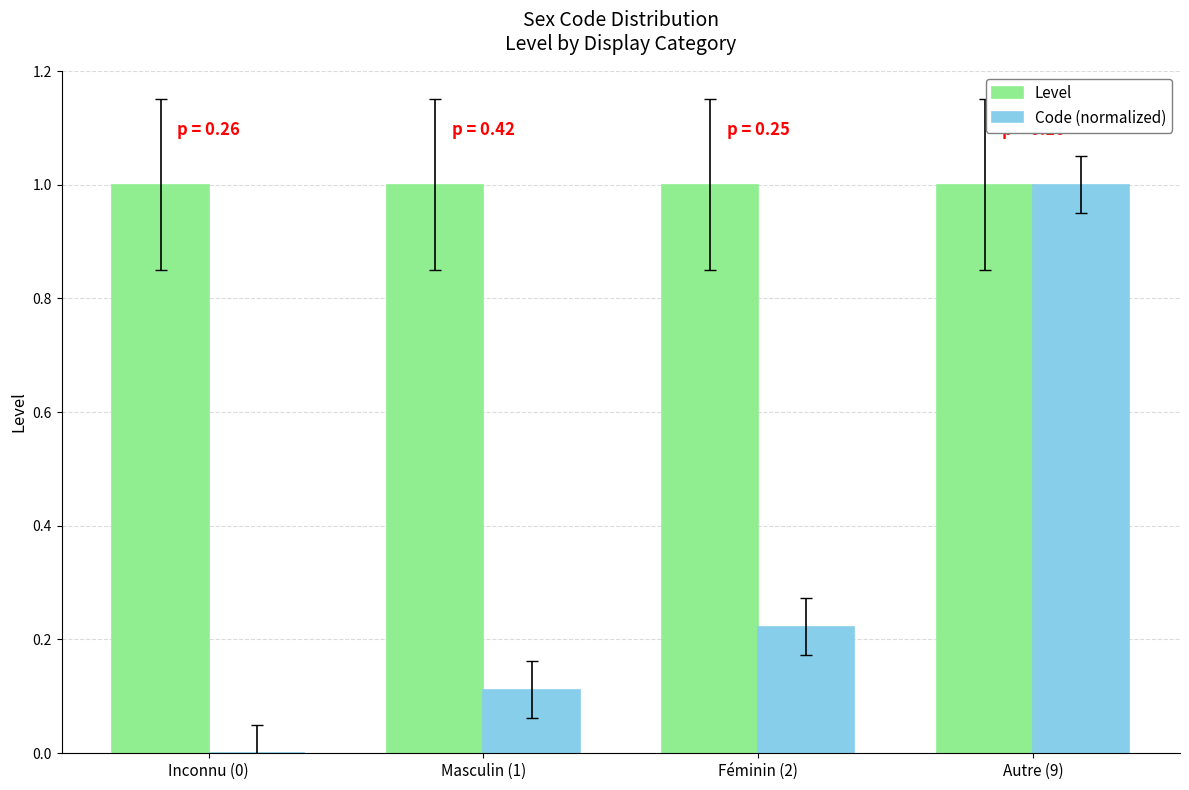

Which series has the largest total across all categories?

Level